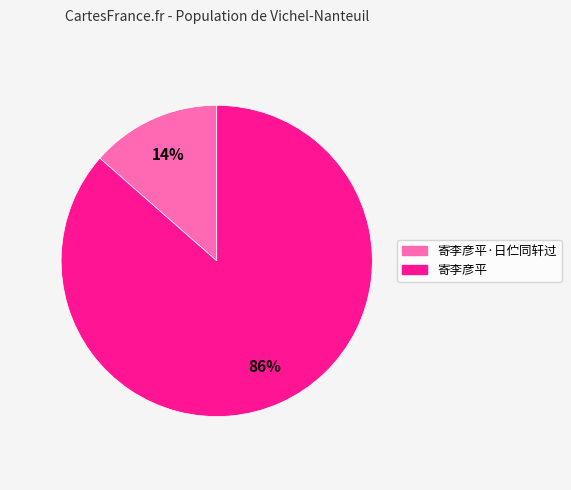

How many segments does this pie chart have?

2